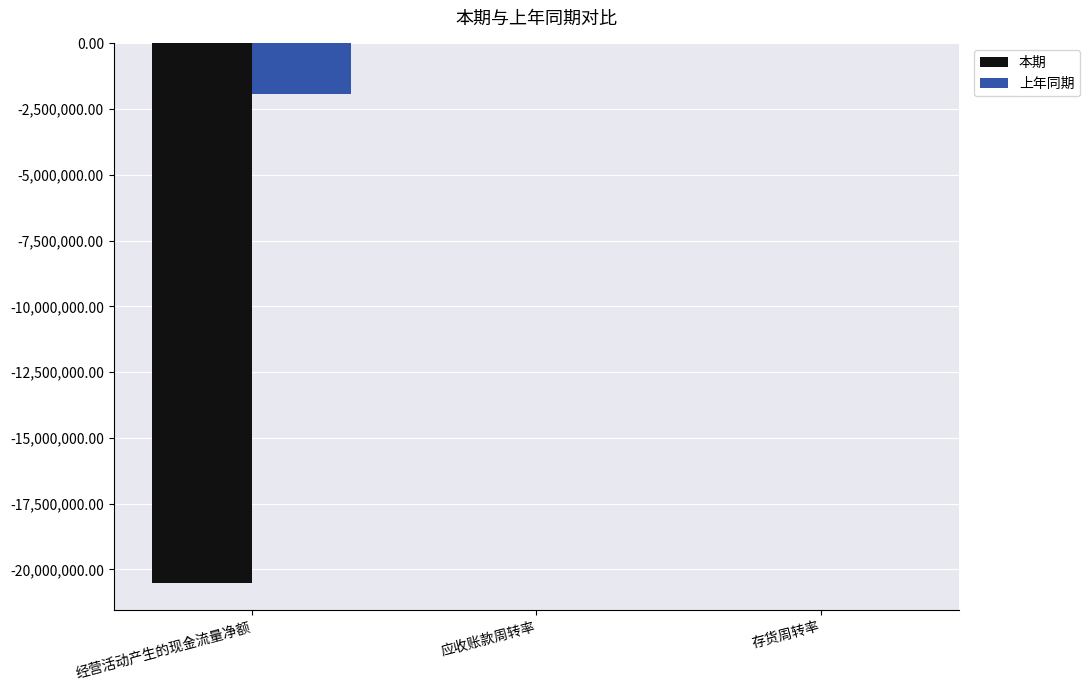

Count the number of categories in the chart.

3